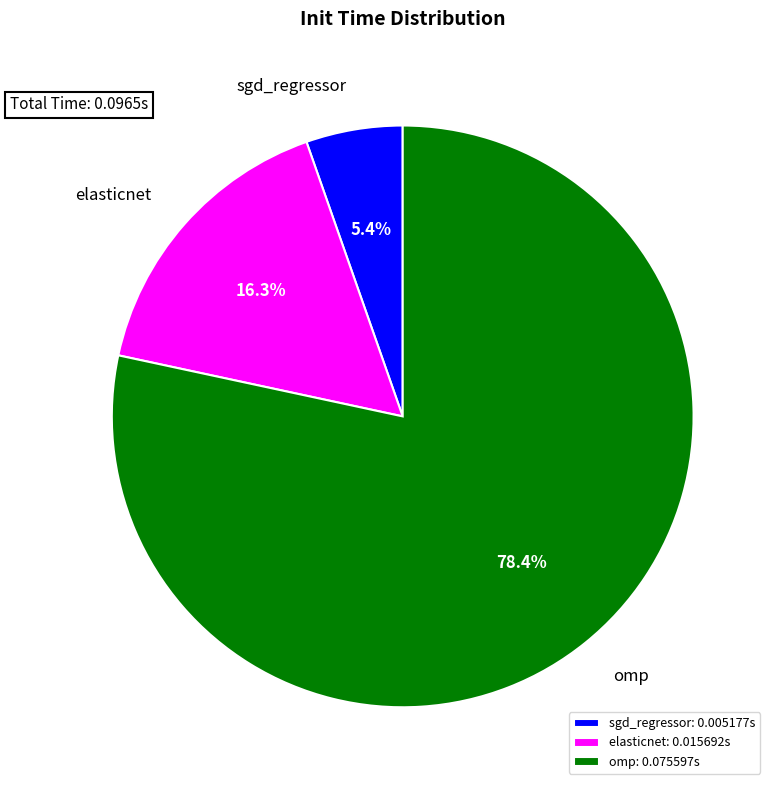

Which has a higher value, elasticnet or sgd_regressor?

elasticnet